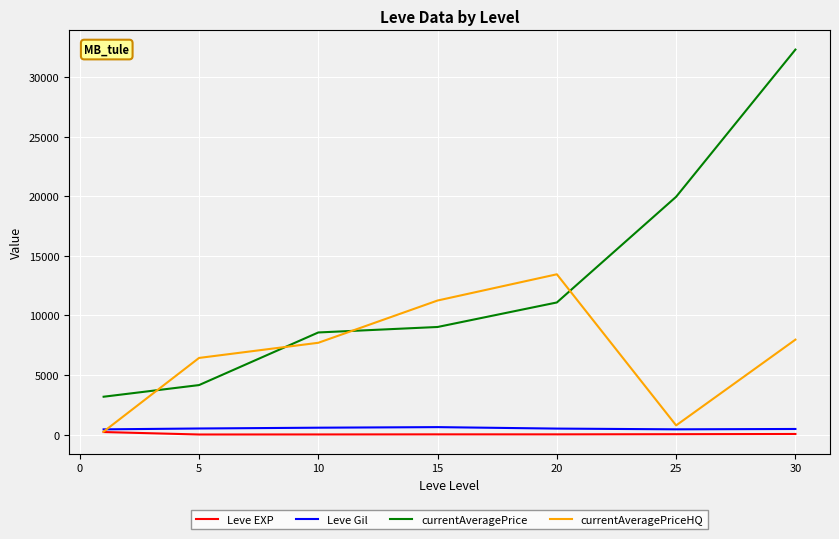

Count the number of data series in this chart.

4